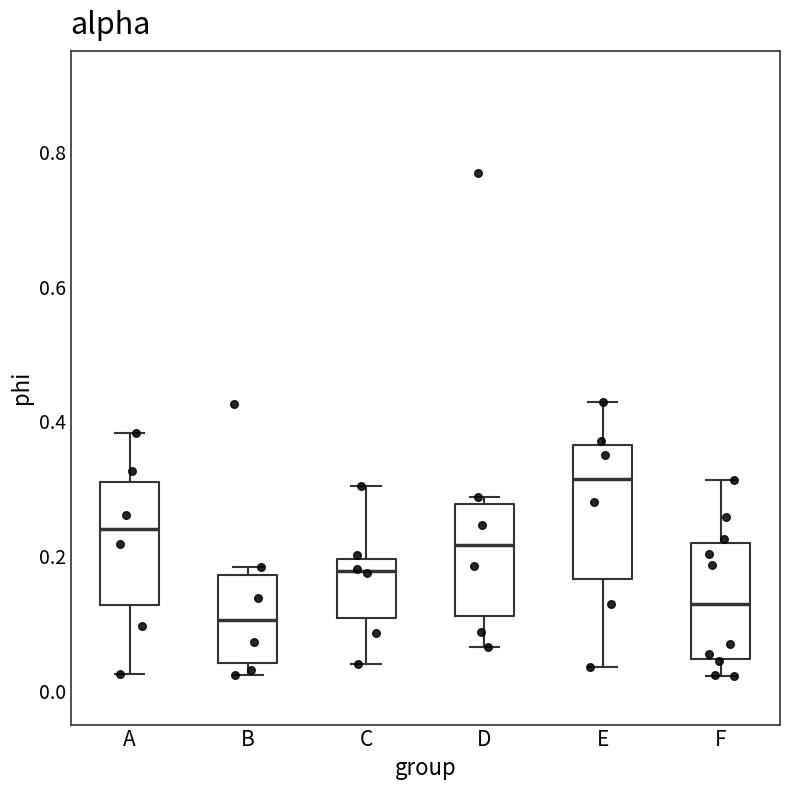

Reading left to right, transcribe this box plot: for each box, give where its median line is, the range the box spans, and where its two whiskers end, as read against the y-axis. The values are not printed on the chart, so give them approximately, as read against the axis.

A: median 0.24, box 0.12 to 0.30, whiskers 0.02 to 0.38
B: median 0.10, box 0.04 to 0.18, whiskers 0.02 to 0.18 (just above the box's upper edge)
C: median 0.18, box 0.10 to 0.20, whiskers 0.04 to 0.30
D: median 0.22, box 0.12 to 0.28, whiskers 0.06 to 0.28 (just above the box's upper edge)
E: median 0.32, box 0.16 to 0.36, whiskers 0.04 to 0.42
F: median 0.12, box 0.04 to 0.22, whiskers 0.02 to 0.32